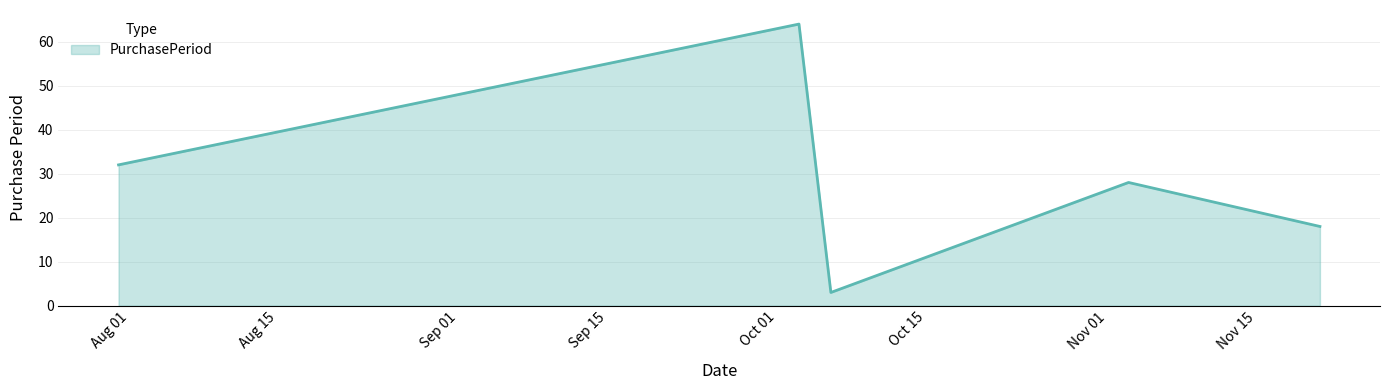

How many lines are shown in the chart?

1